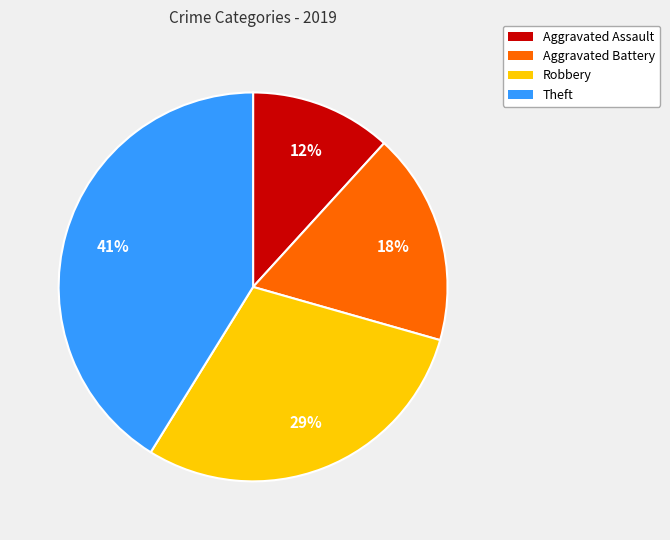

What percentage is the Aggravated Battery slice, to the nearest percent?

18%